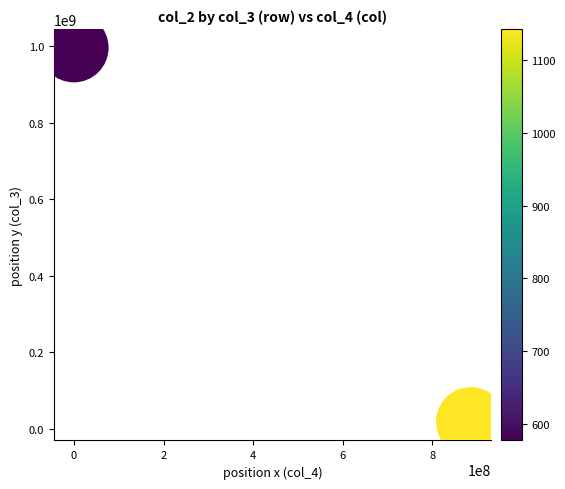

What is the average Y value?

507147340